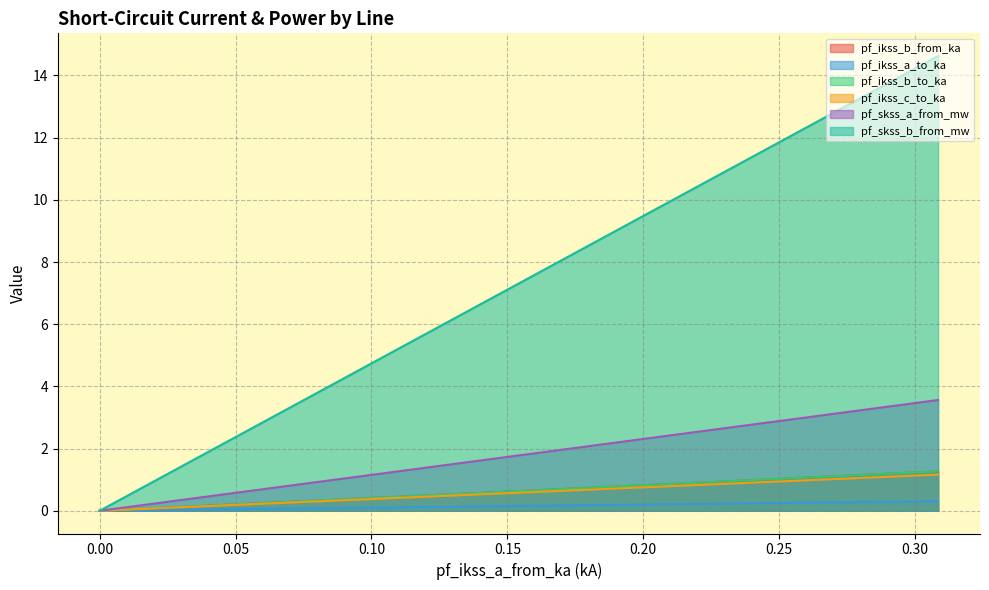

Rank the series at Line_1 from highest to lowest value.

pf_skss_b_from_mw, pf_skss_a_from_mw, pf_ikss_b_from_ka, pf_ikss_c_to_ka, pf_ikss_b_to_ka, pf_ikss_a_to_ka